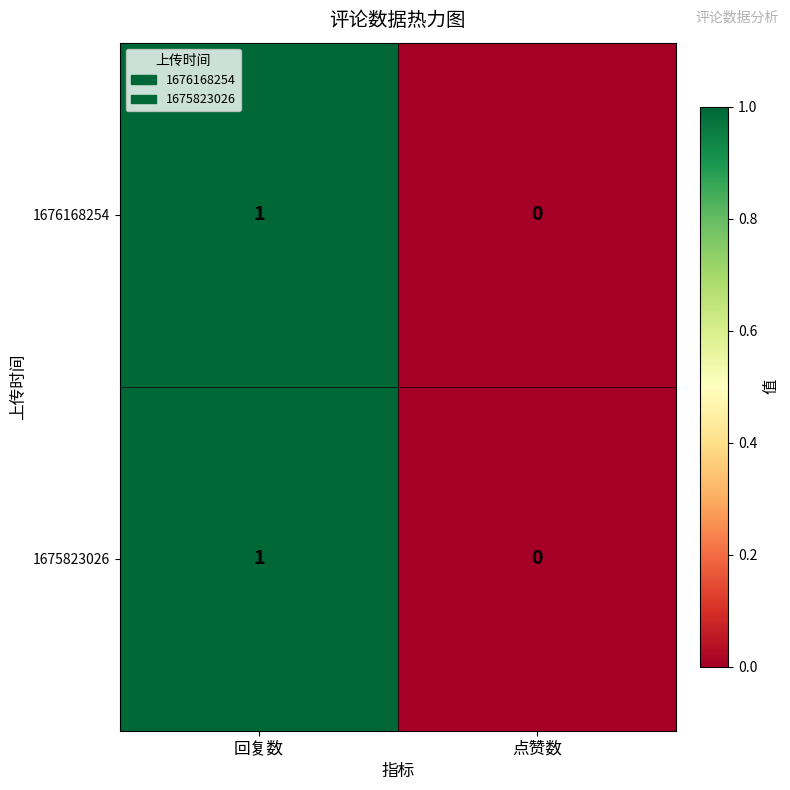

Which category has the highest value in the 1675823026 series?

回复数